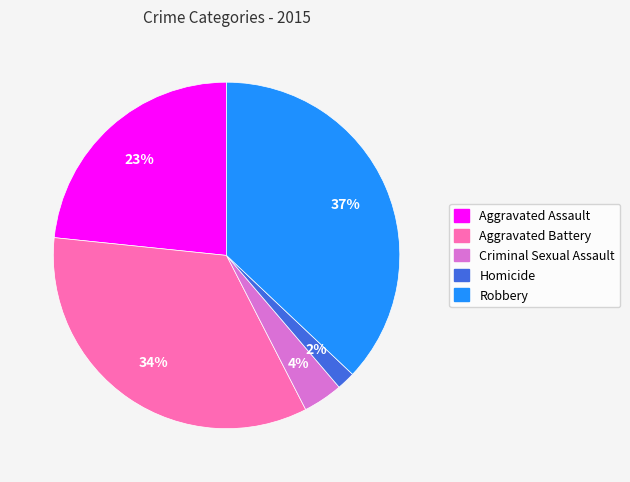

Approximately how many times larger is the value at Aggravated Assault compared to Aggravated Battery?

0.7